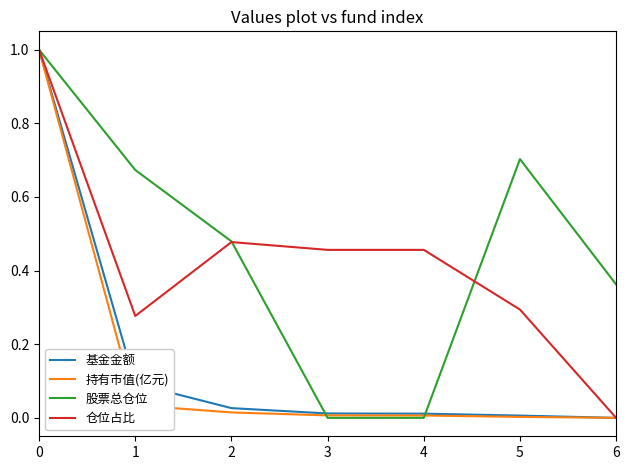

Which series changed the most between 0 and 2?

持有市值(亿元)